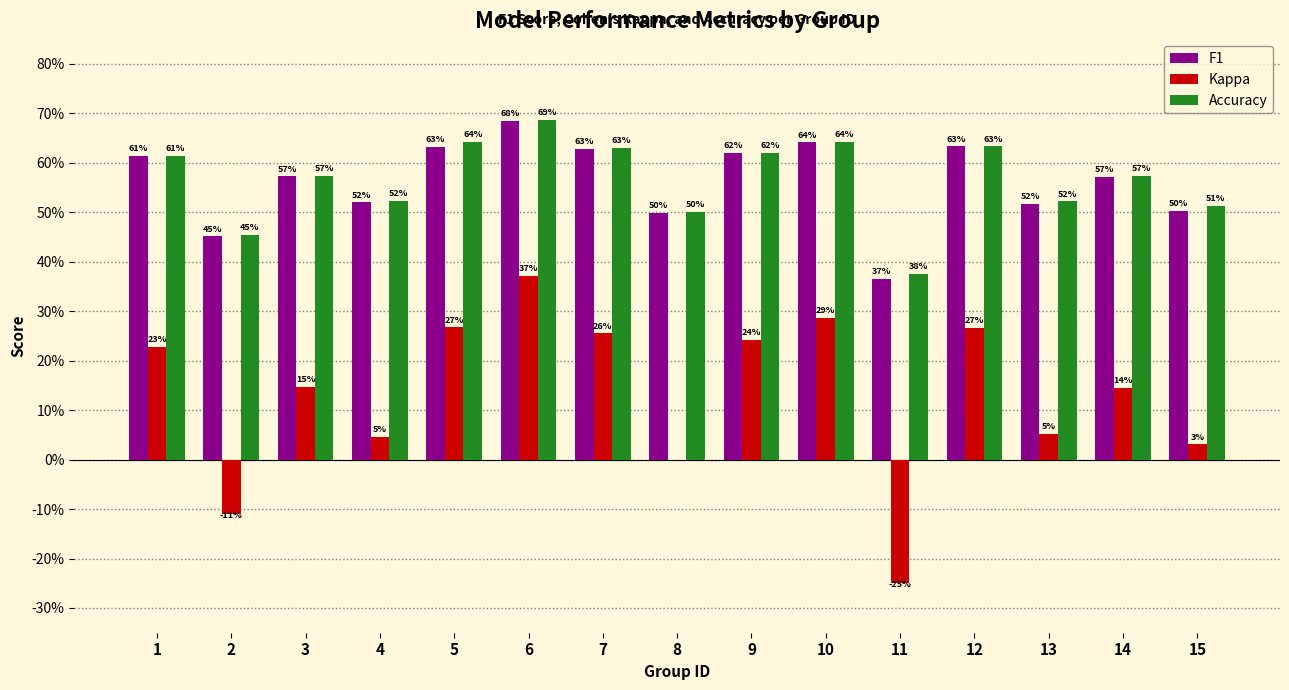

What is the lowest value of the Kappa series?

-0.2